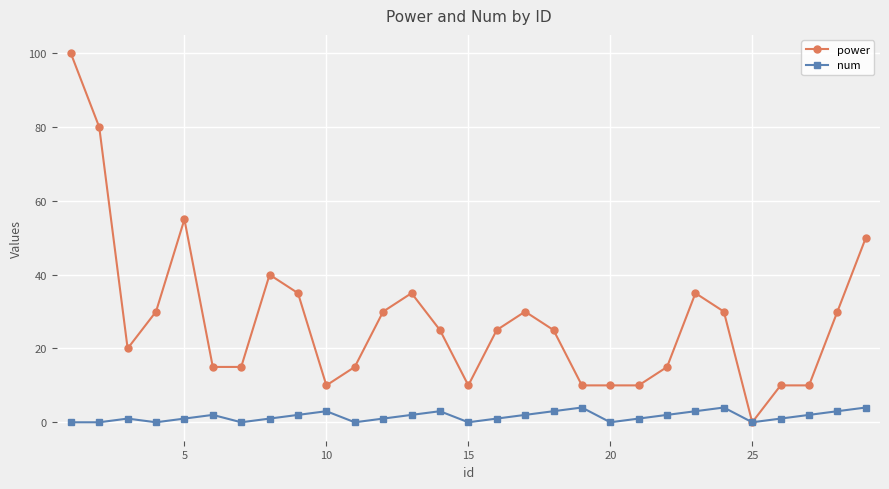

List the series in order of their overall mean, highest first.

power, num